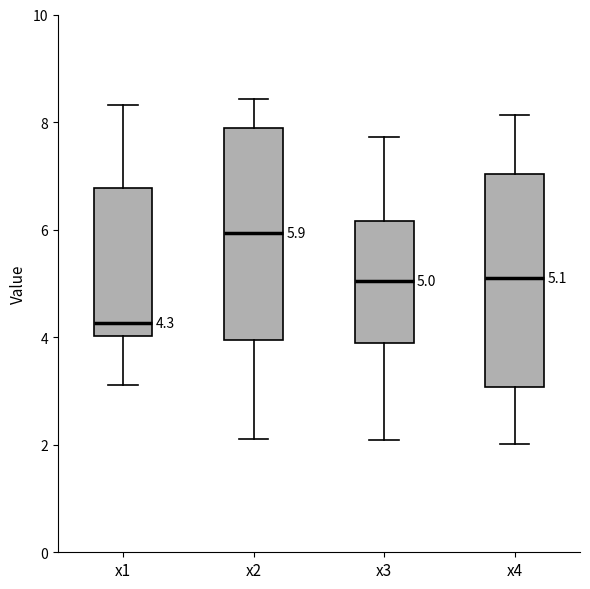

Which box's median line is the lowest?

x1